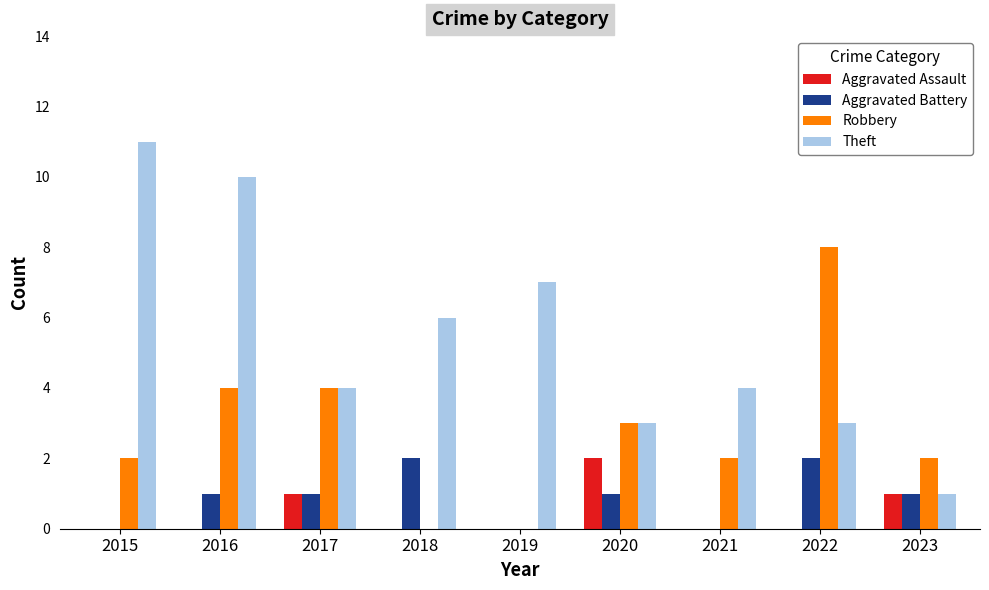

Between 2020 and 2022, which series saw the biggest shift?

Robbery